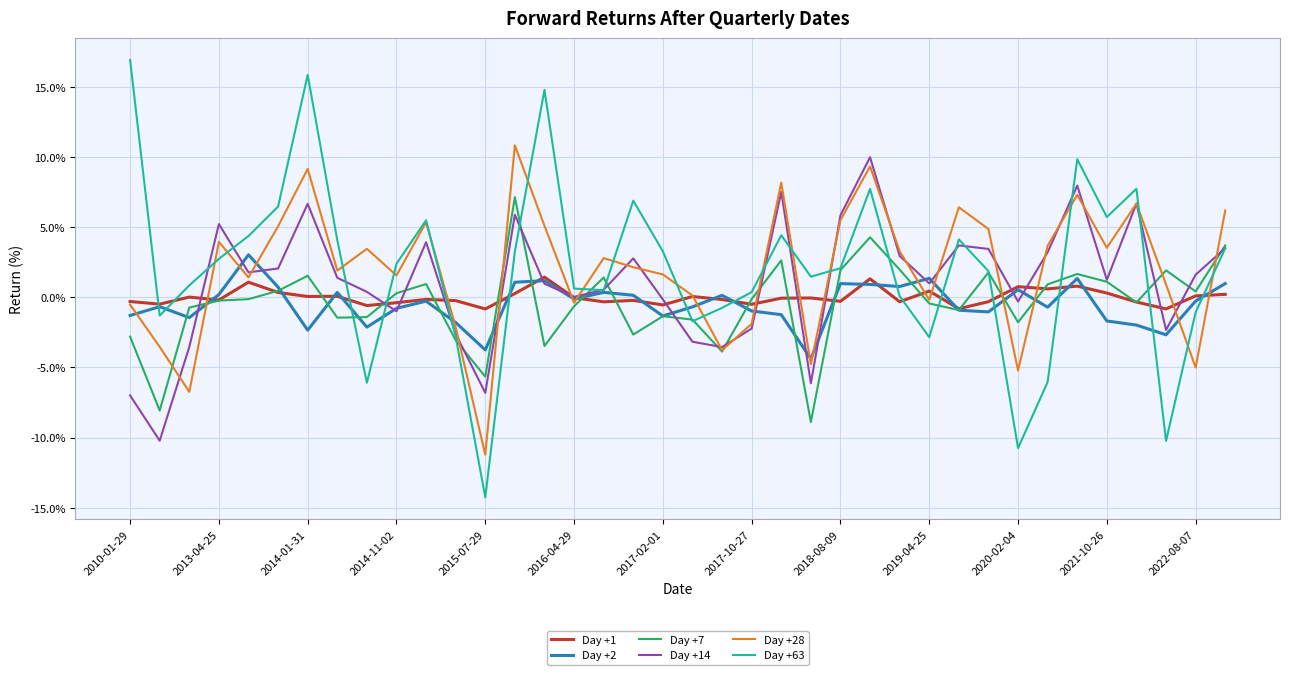

What is the maximum value for Day +14?

10.0